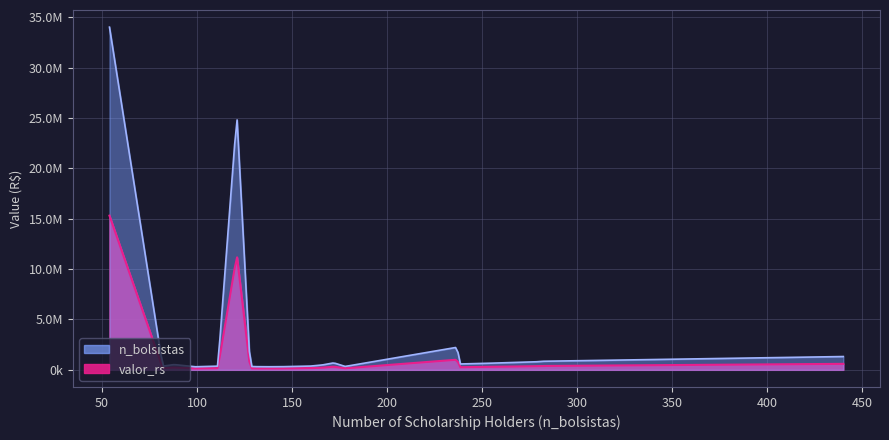

Rank the categories by value from lowest to highest.

99, 135, 144, 130, 178, 128, 82, 111, 160, 166, 88, 238, 248, 172, 278, 282, 440, 237, 121, 54